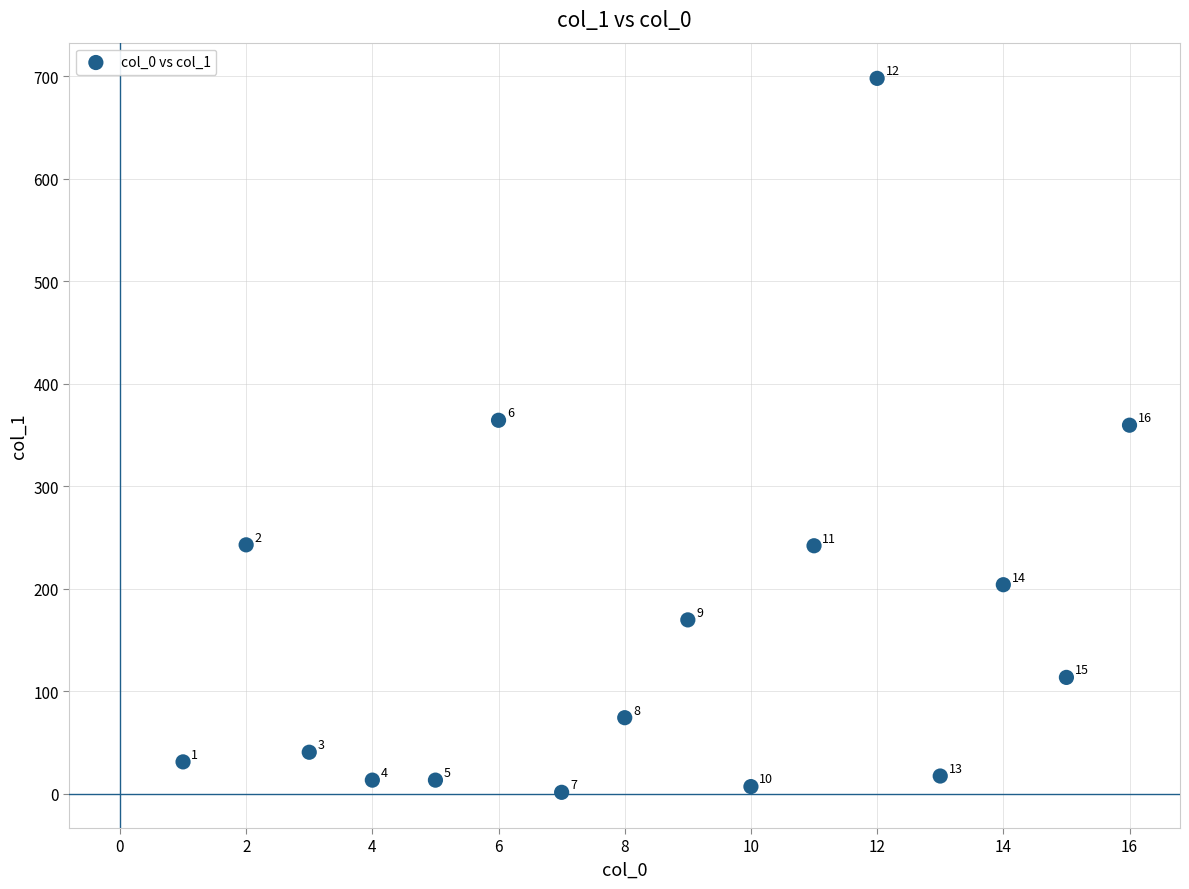

What Y value in the scatter plot is closest to 349?

359.4